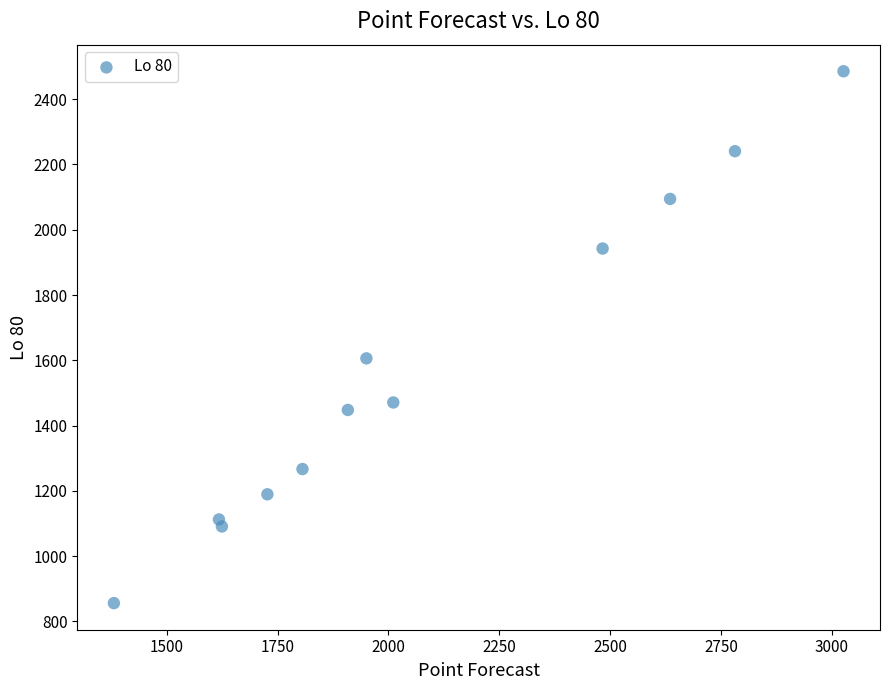

What Y value in the scatter plot is closest to 1670?

1605.9